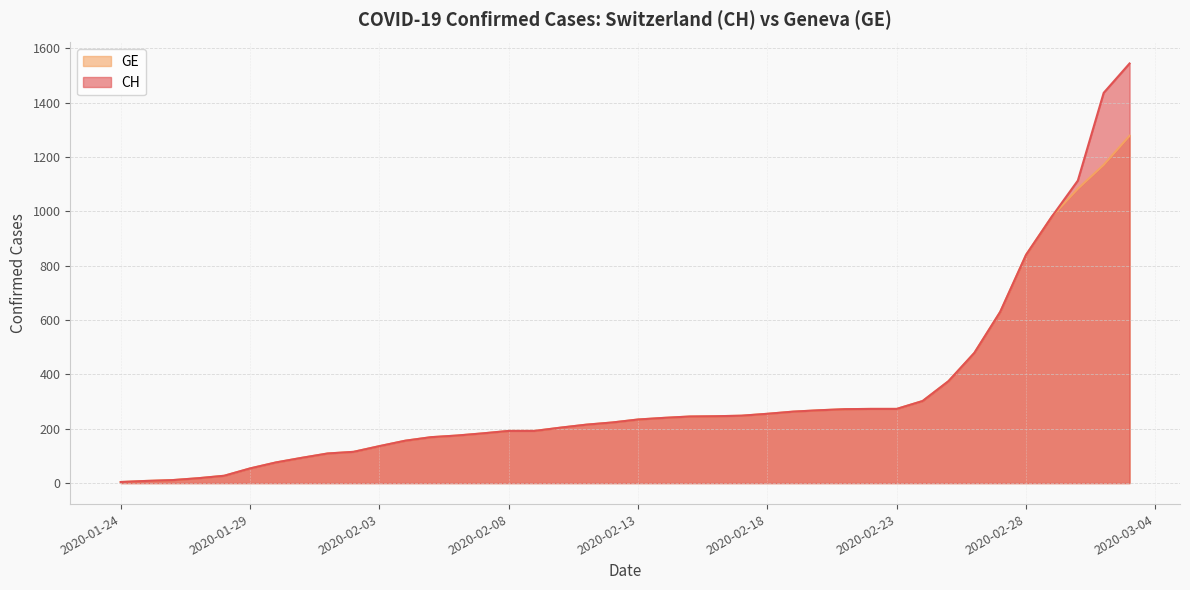

Where does the GE series first go above 234?

2020-02-14